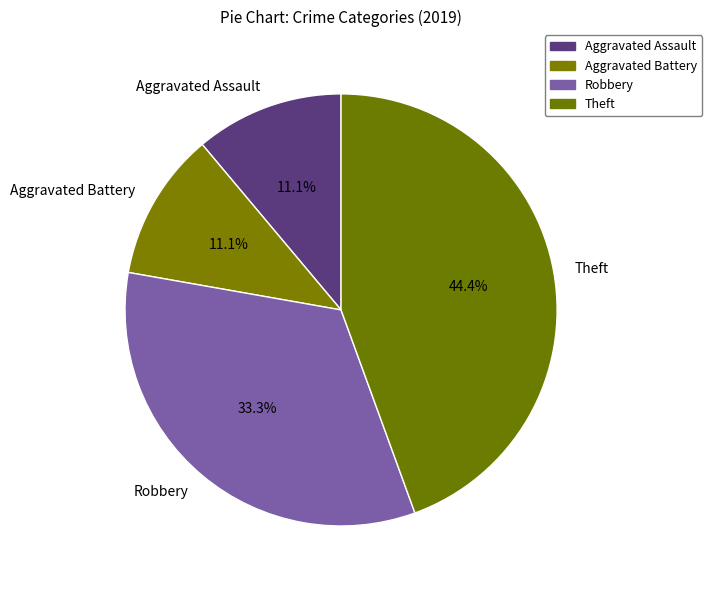

To the nearest percent, what portion does Aggravated Battery represent?

11%